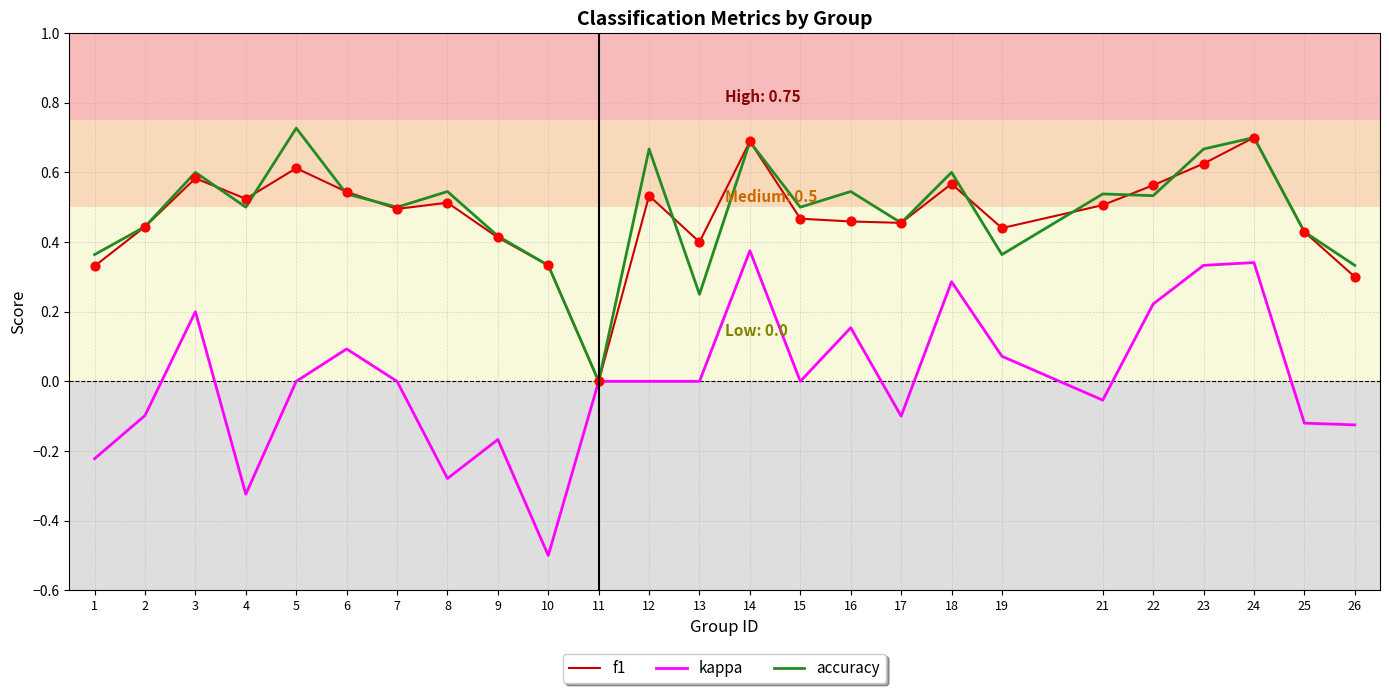

Which series has the largest range (max minus min)?

kappa